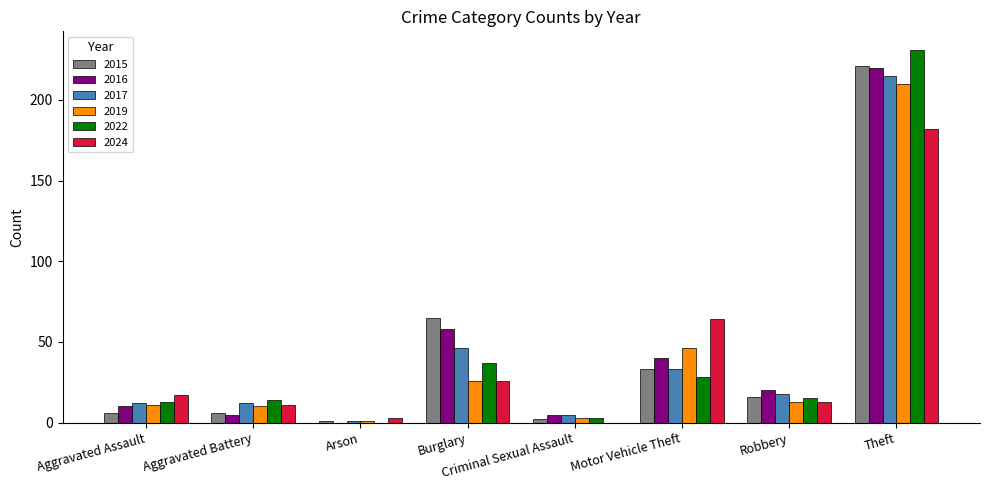

At which label is 2017 closest to 108?

Burglary